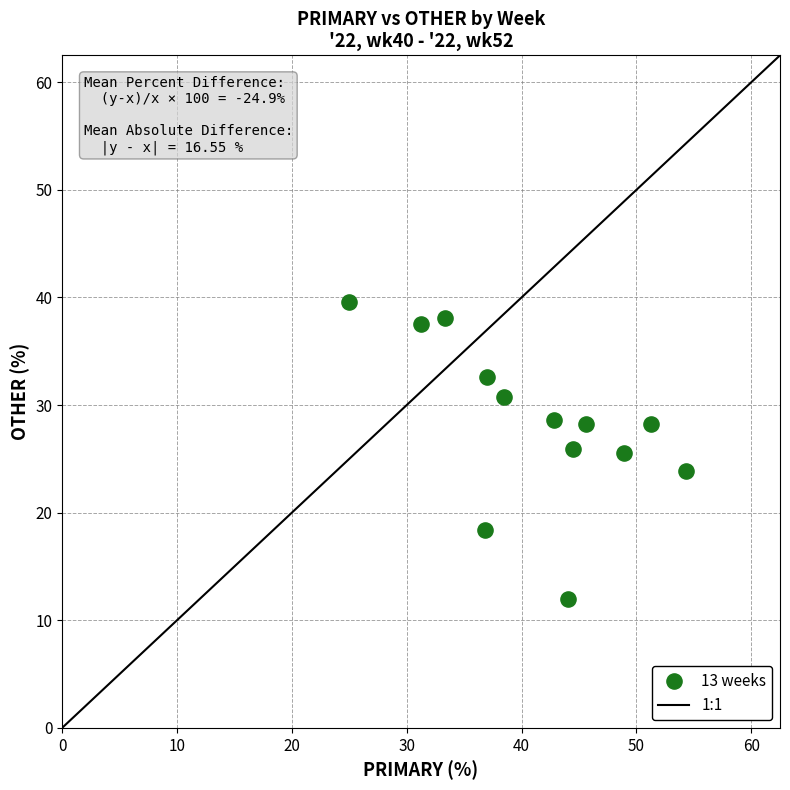

What is the range of Y values (max minus min)?

27.6